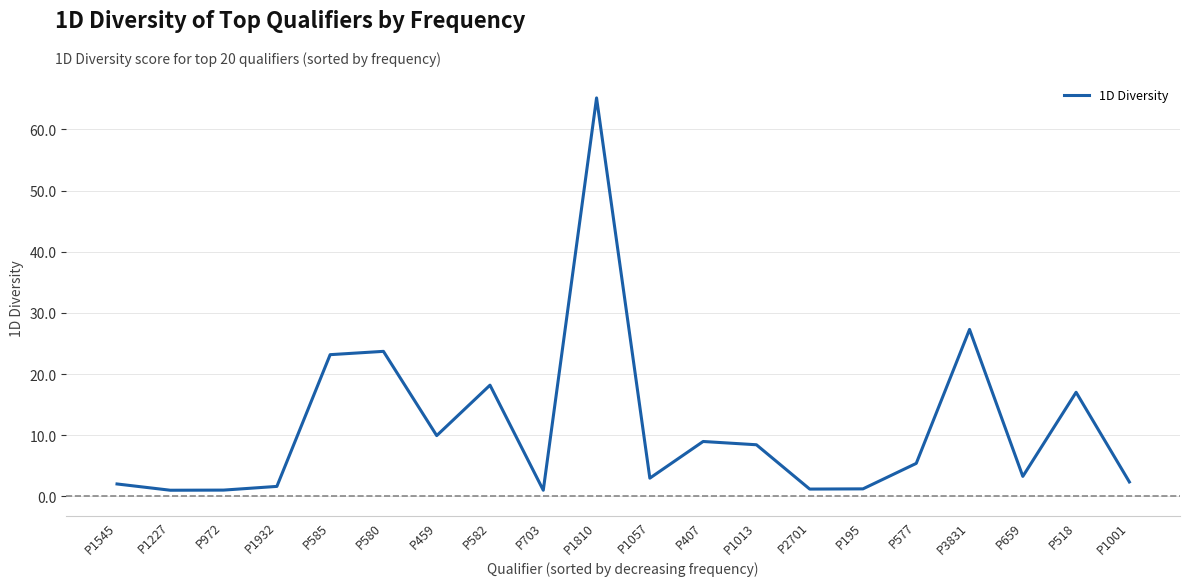

What is the smallest value displayed?

1.0